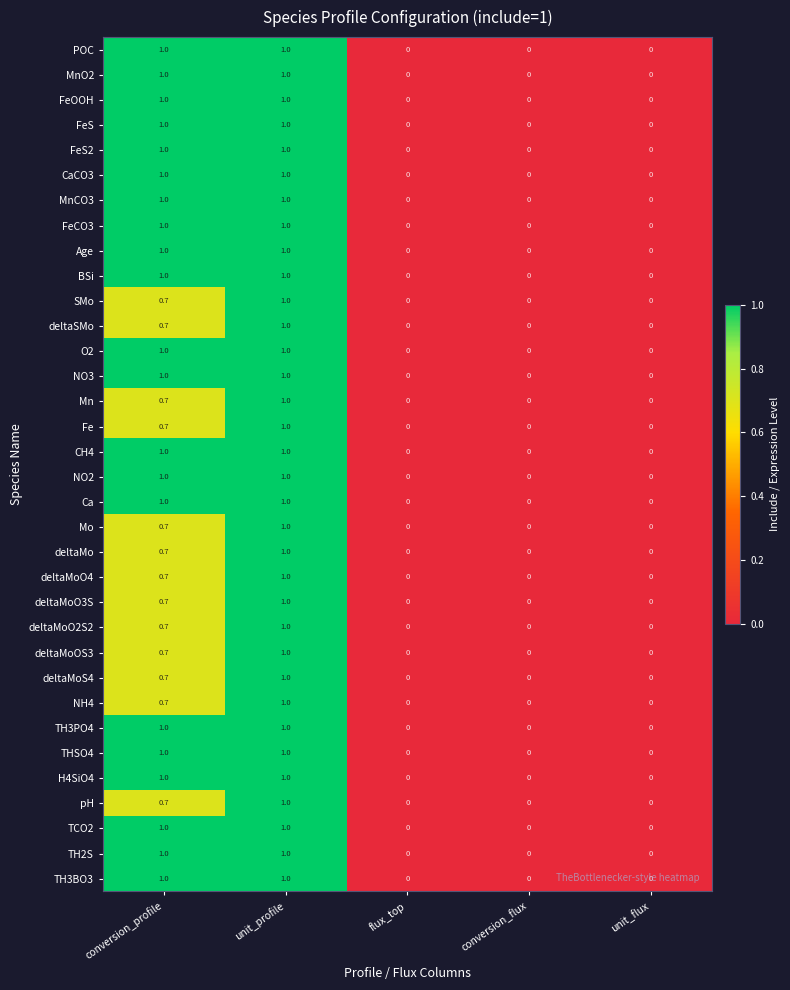

How many data points in H4SiO4 are above 0?

2